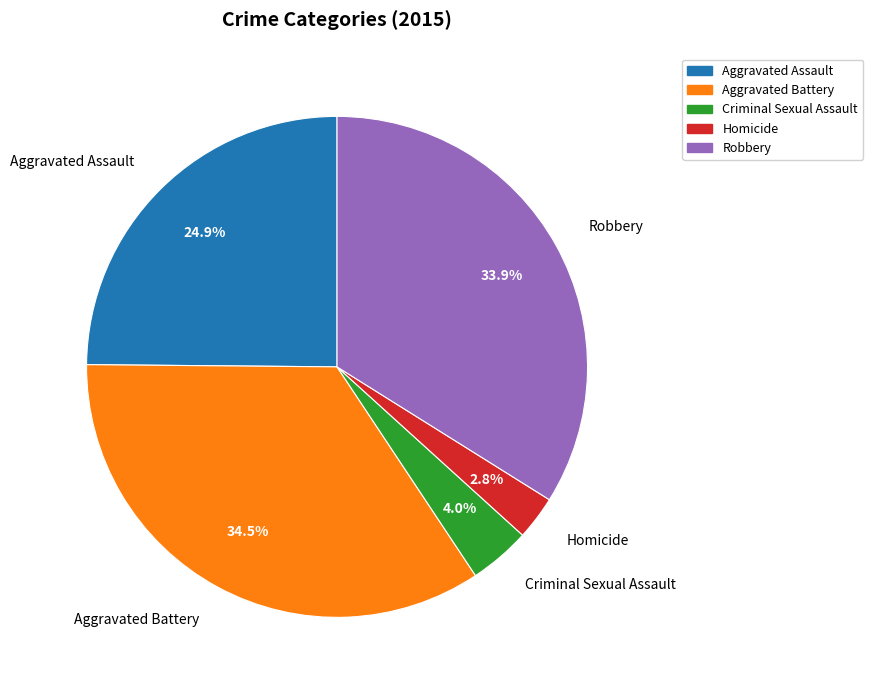

How many slices are in this pie chart?

5